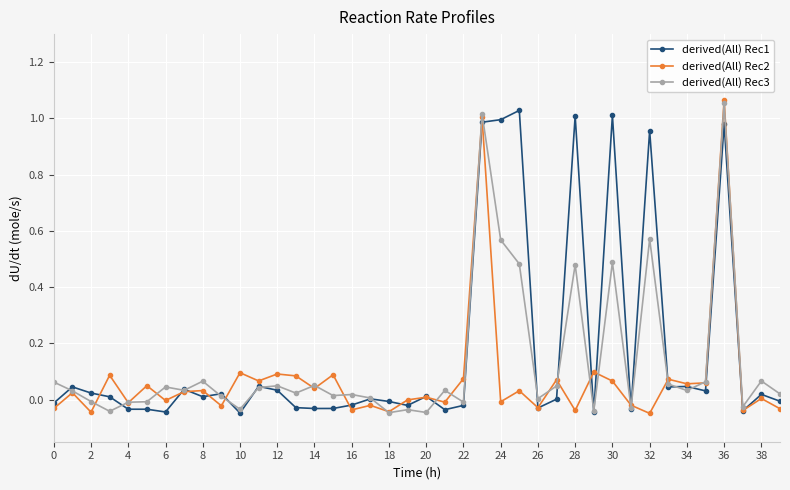

List the series in order of their overall mean, highest first.

derived(All) Rec1, derived(All) Rec3, derived(All) Rec2